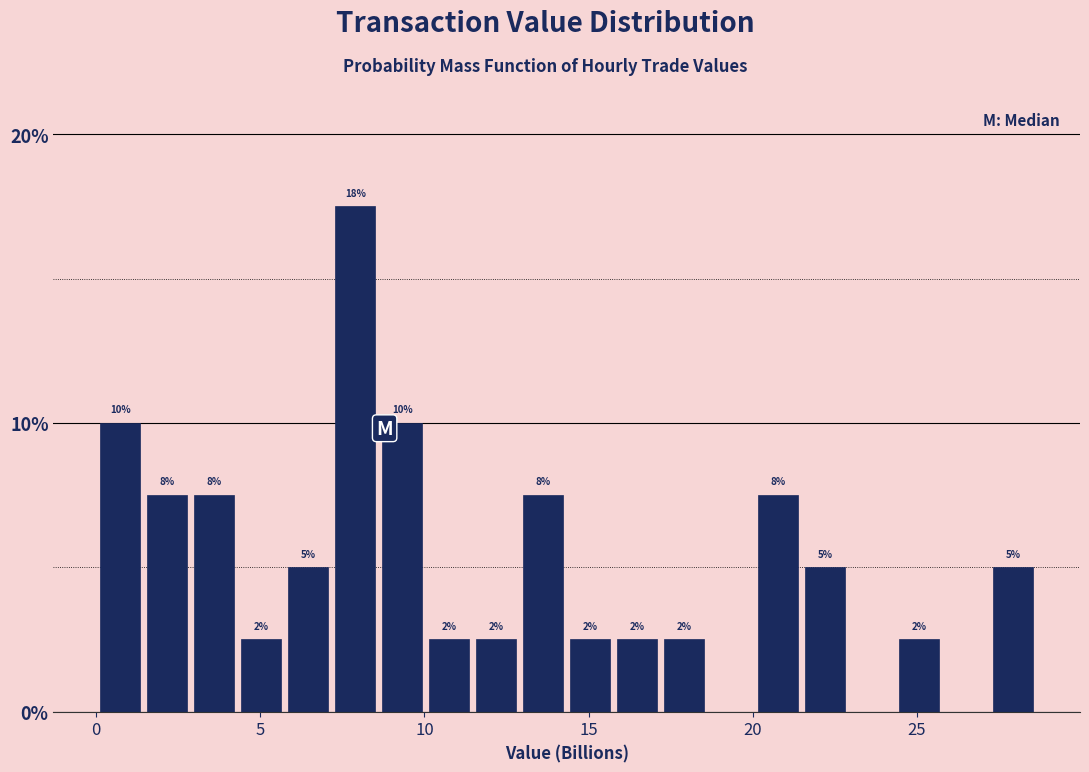

Read against the x-axis, roughly where is the centre of the tallest bar?

8.0